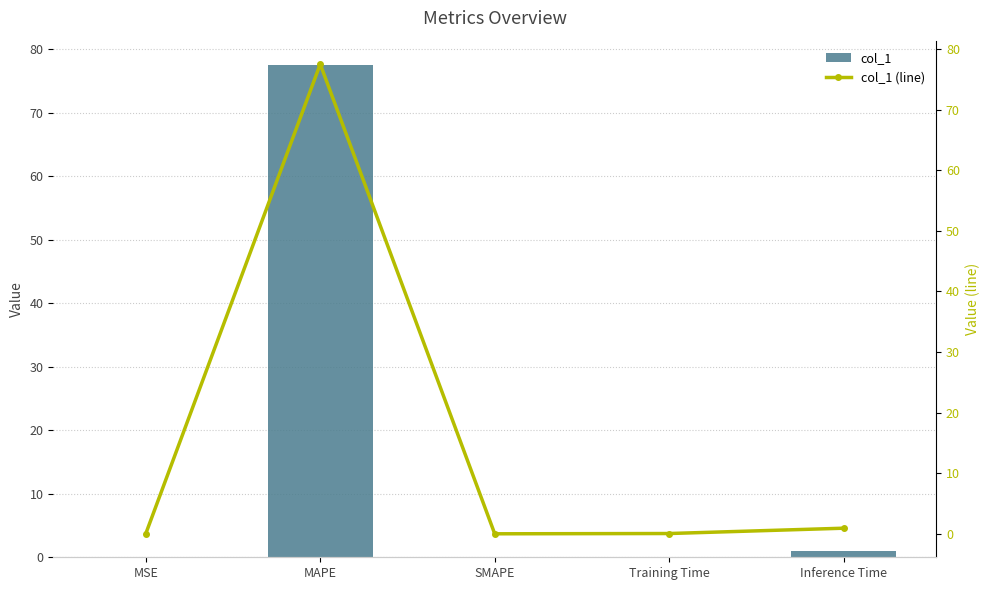

At Training Time, list the series in order from largest to smallest.

col_1, col_1 (line)